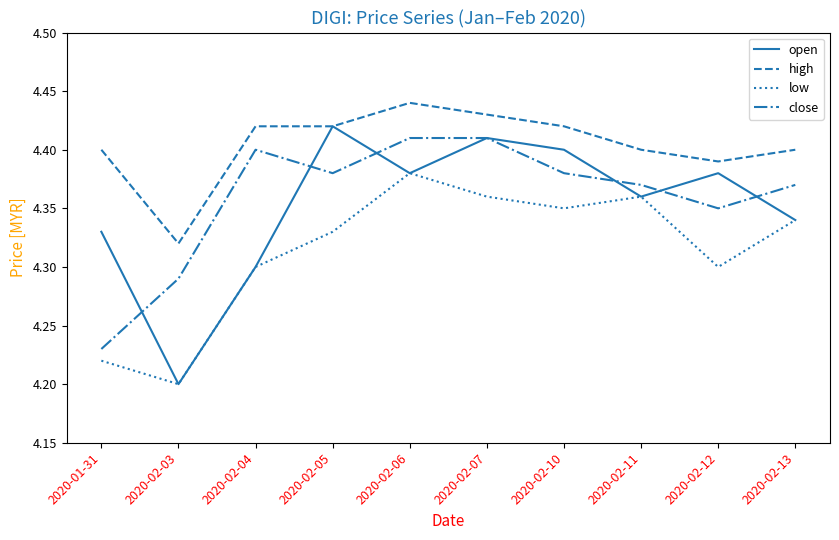

Which category has the lowest value in the close series?

2020-01-31